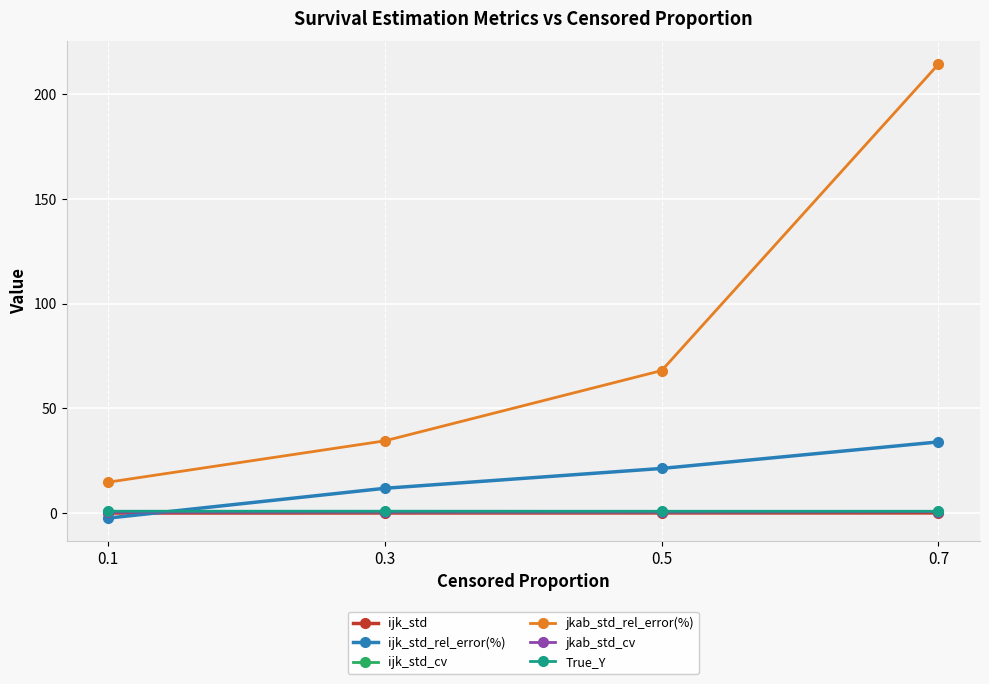

True or false: jkab_std_rel_error(%) and ijk_std_rel_error(%) intersect in this chart.

False